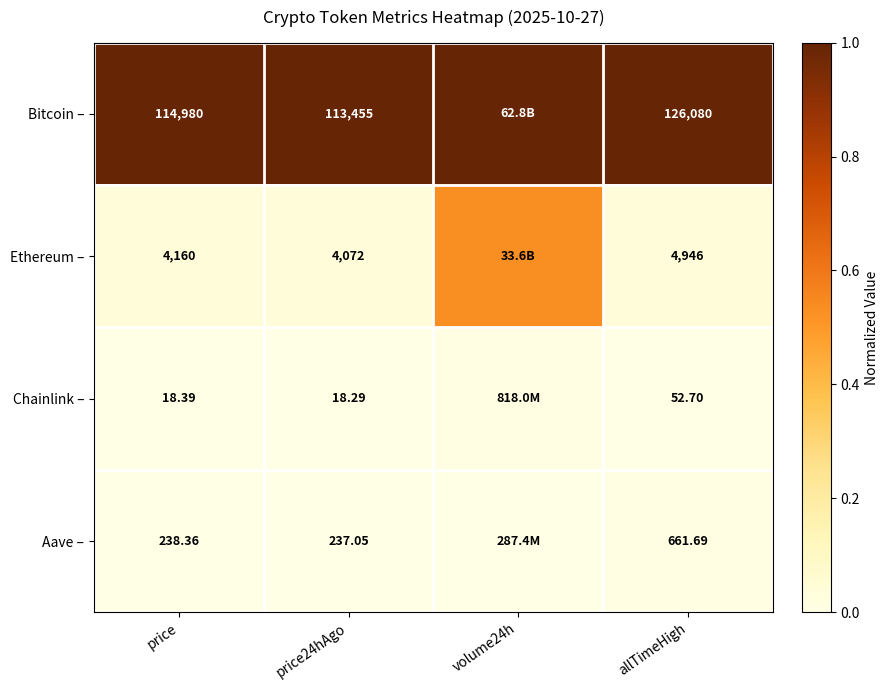

Is the value of Chainlink – at price greater than the value of Ethereum – at price24hAgo?

No